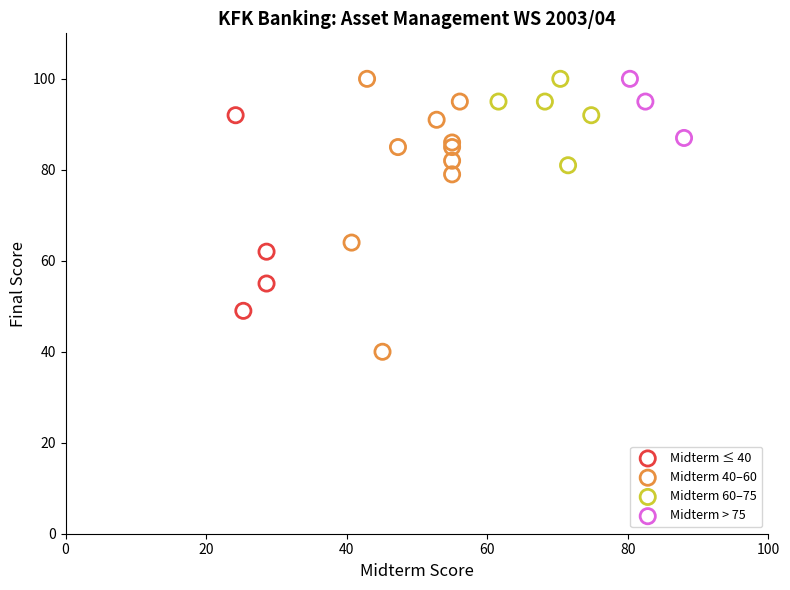

Which series contains the lowest Y value?

Midterm 40–60